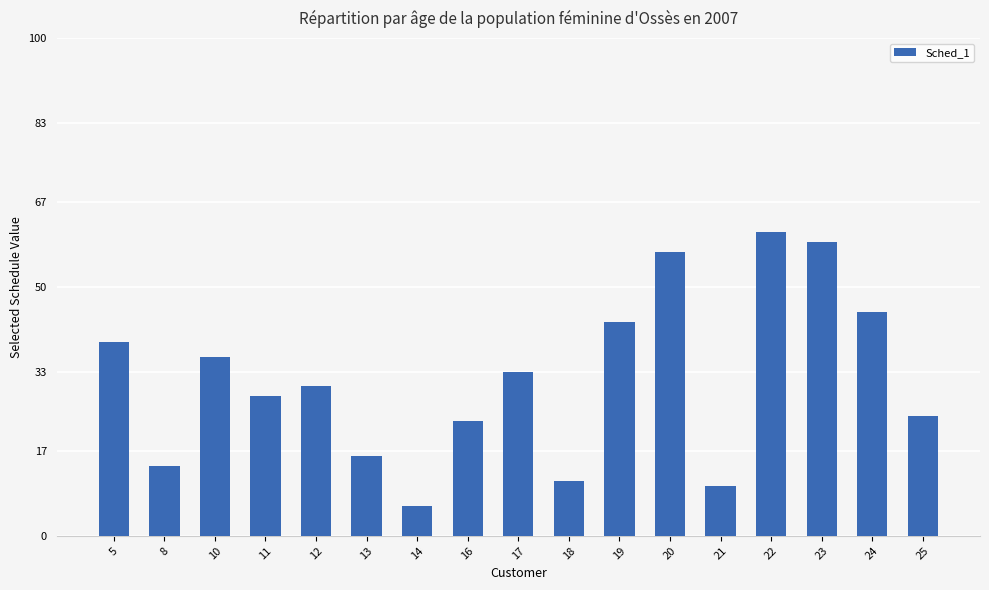

Which has a higher value, 8 or 21?

8